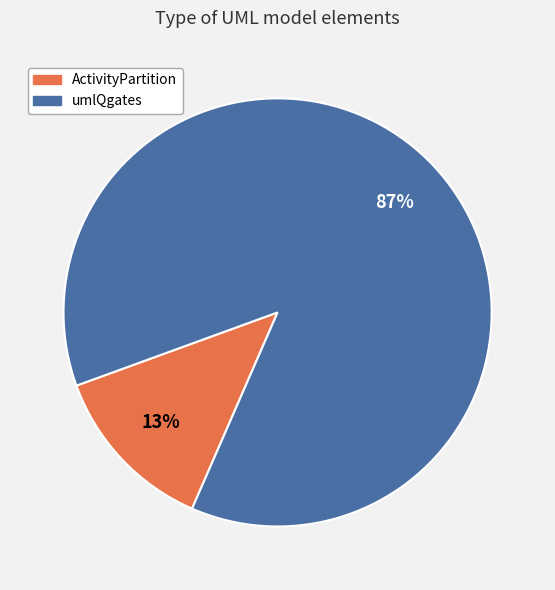

Rank the categories by value from lowest to highest.

ActivityPartition, umlQgates